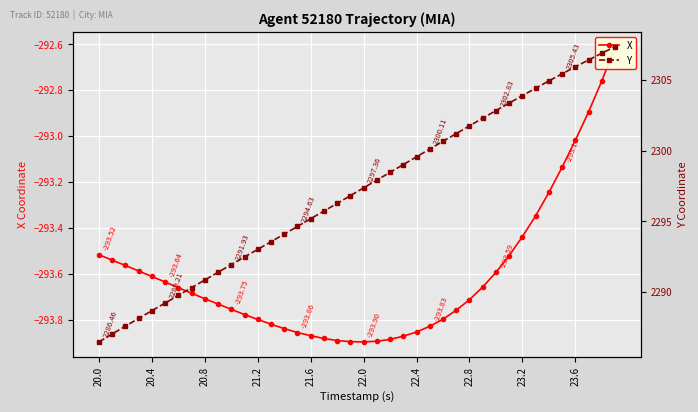

The value of X at 22.0 is -443.0. True or false?

False